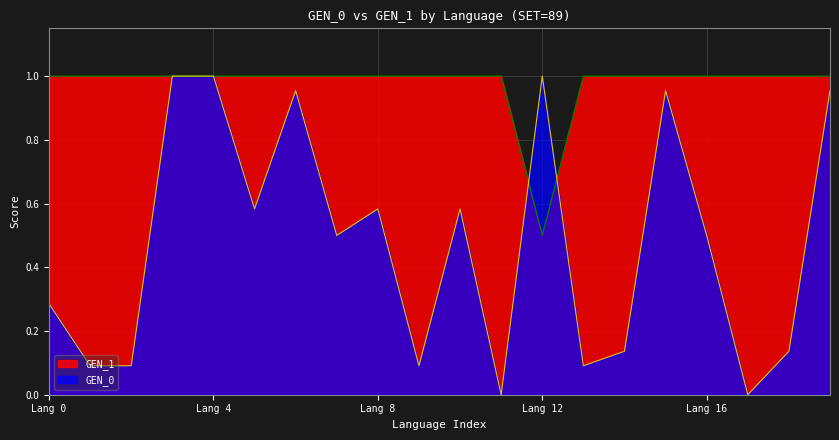

Is the value of GEN_1 at 14 greater than the value of GEN_0 at 17?

Yes